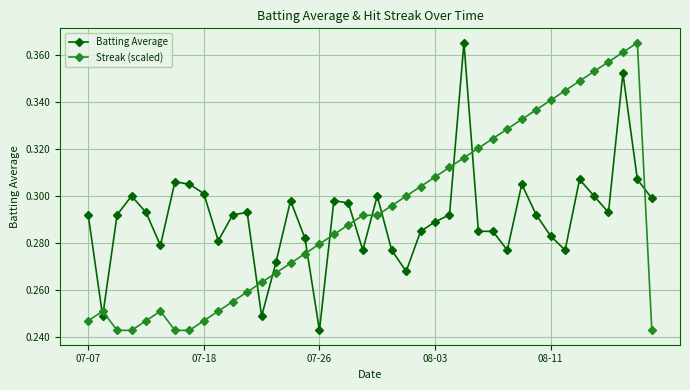

True or false: Batting Average has more than 0 points higher than both neighbors.

True